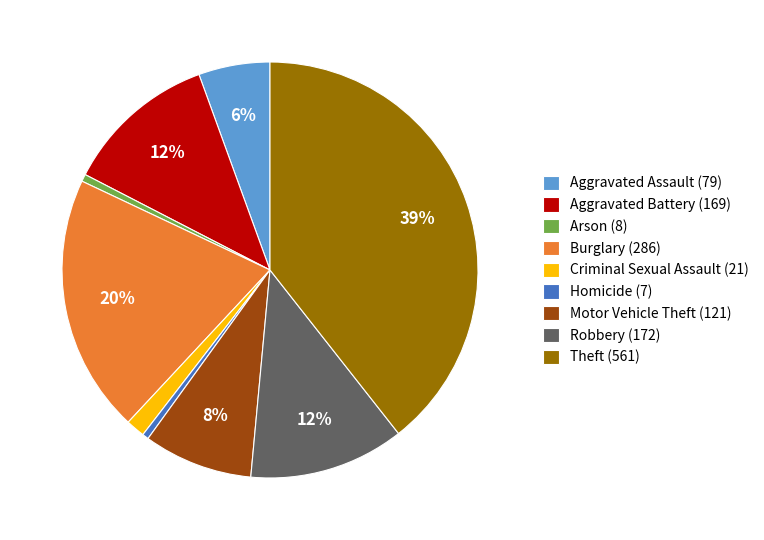

Between Homicide and Burglary, which is larger?

Burglary